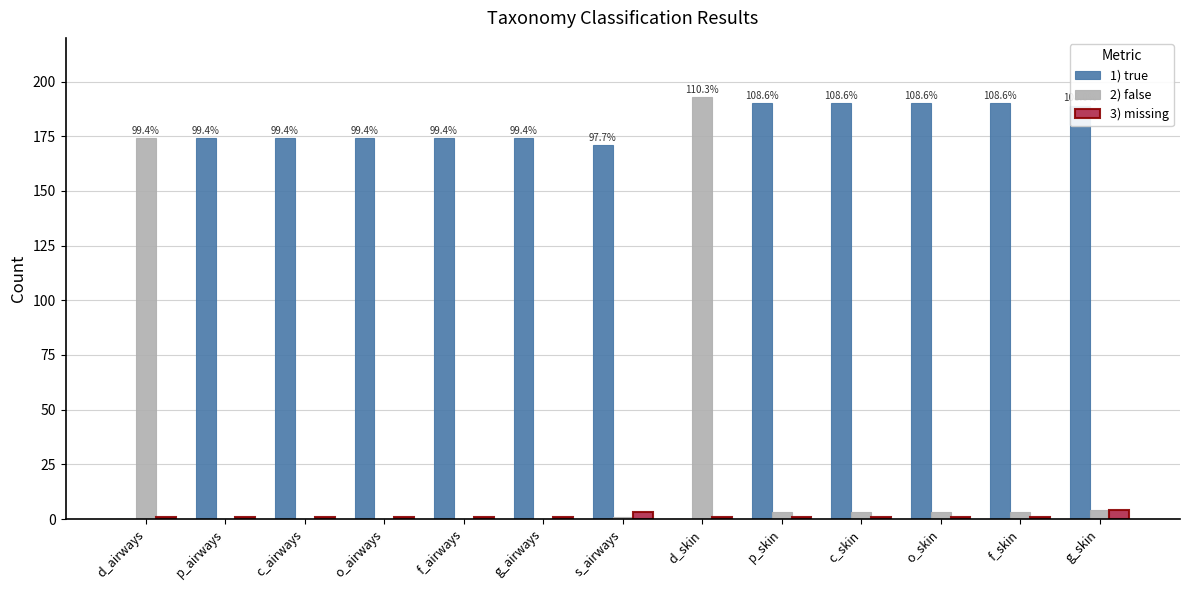

The value of 1) true at p_airways is 174. True or false?

True